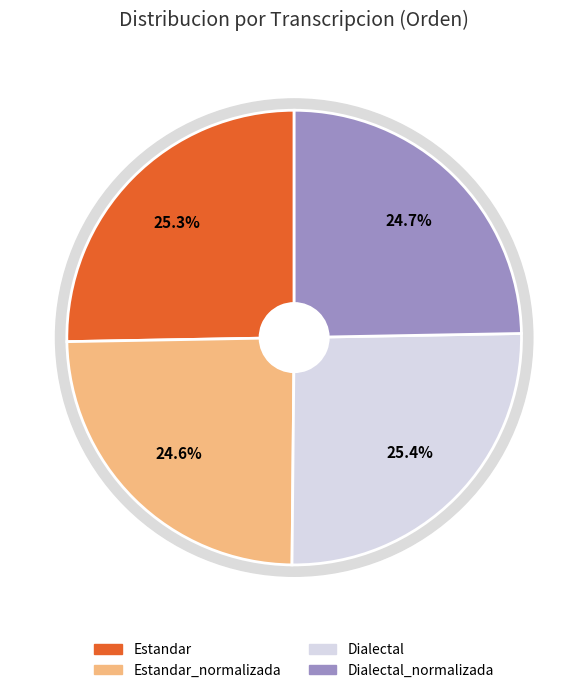

How many segments does this pie chart have?

4